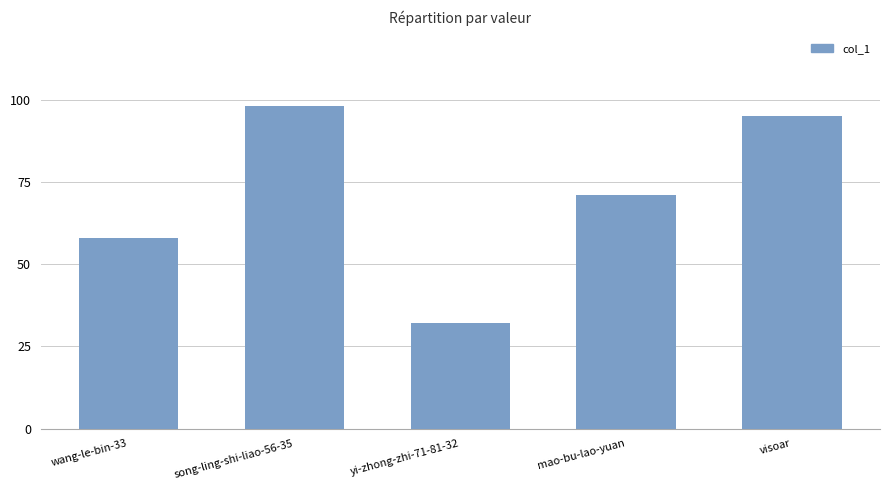

Reading left to right, extract all data points from this chart.

wang-le-bin-33=58	song-ling-shi-liao-56-35=98	yi-zhong-zhi-71-81-32=32	mao-bu-lao-yuan=71	visoar=95